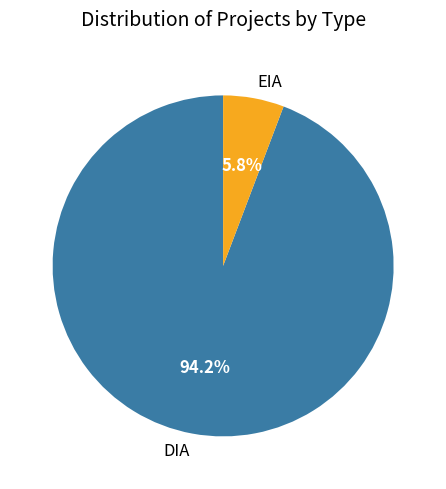

Rank the categories by value from highest to lowest.

DIA, EIA